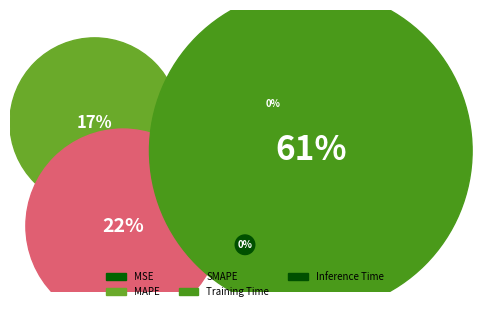

To the nearest percent, what portion does SMAPE represent?

22%